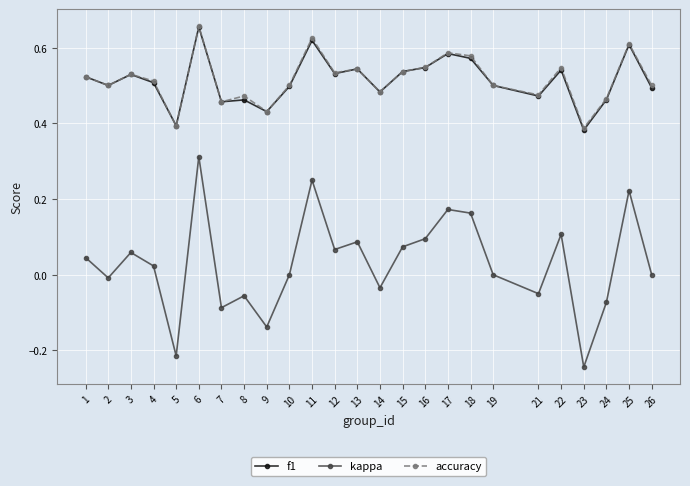

True or false: kappa has a value of -0.2 at 10.

False